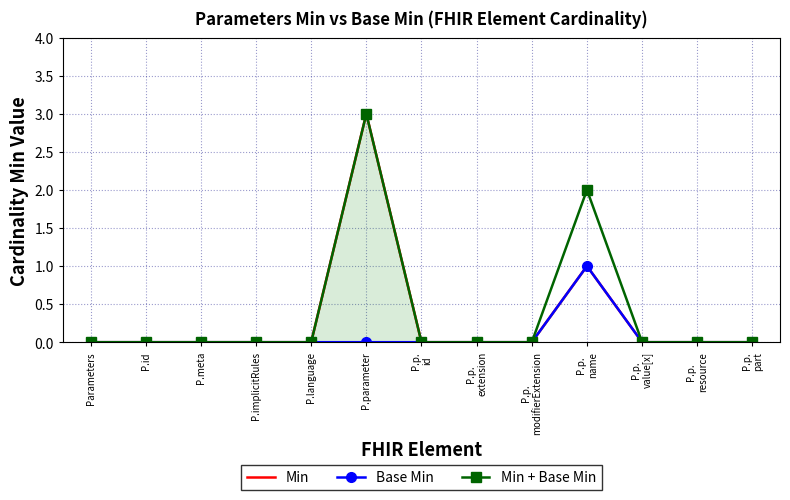

At which label does Base Min reach its peak?

P.p.
name